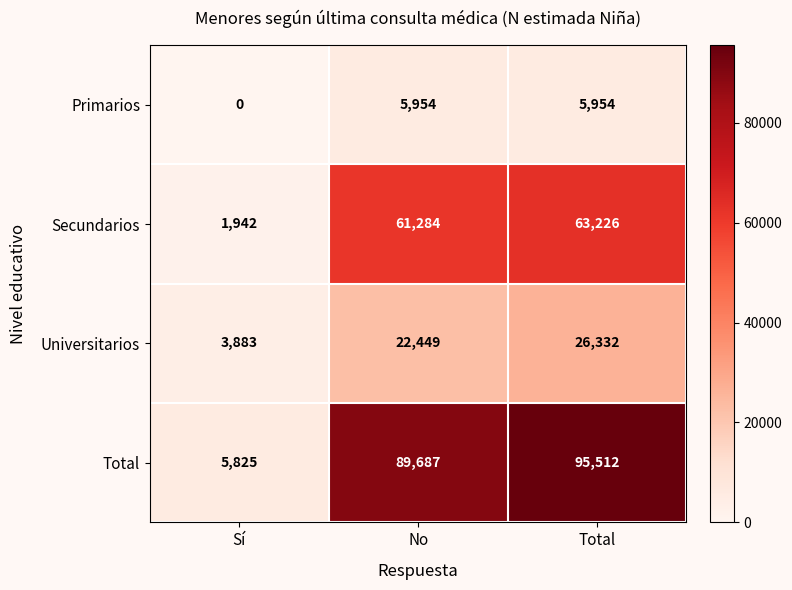

What is the sum of all Universitarios values?

52664